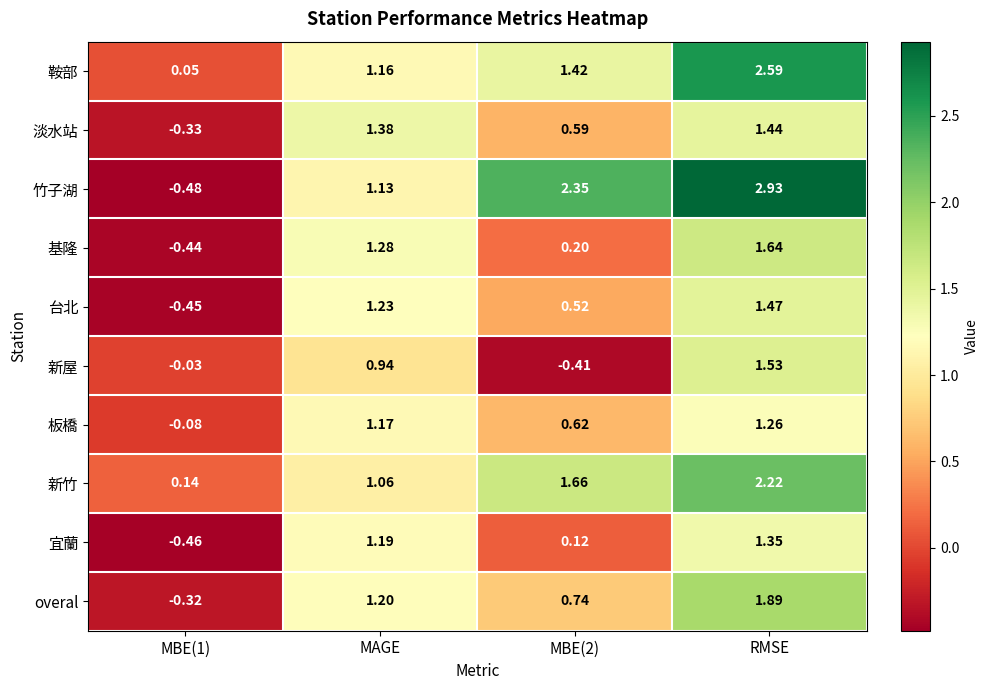

At which category does the chart reach its peak across all series?

RMSE